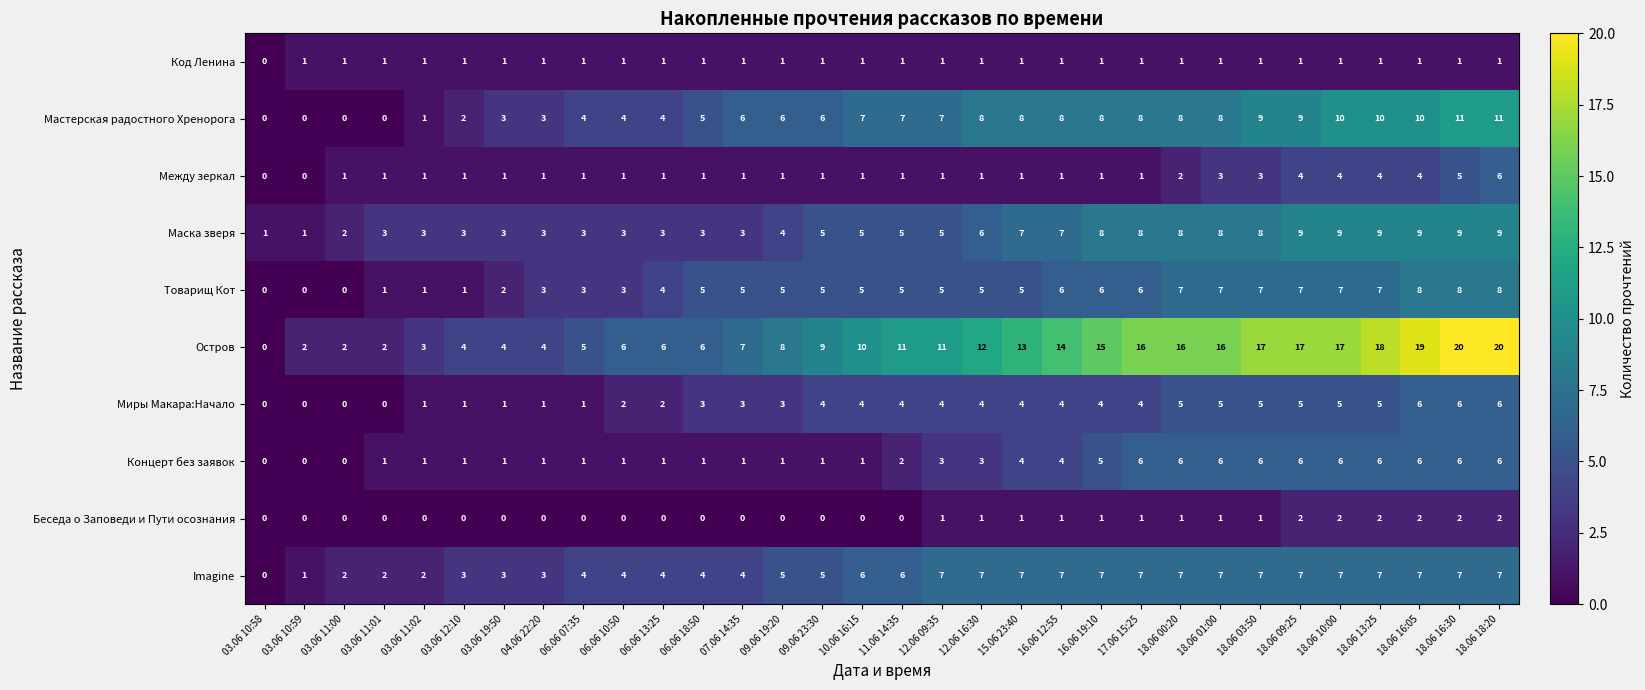

What is the difference between the second highest and minimum values in the Маска зверя series?

8